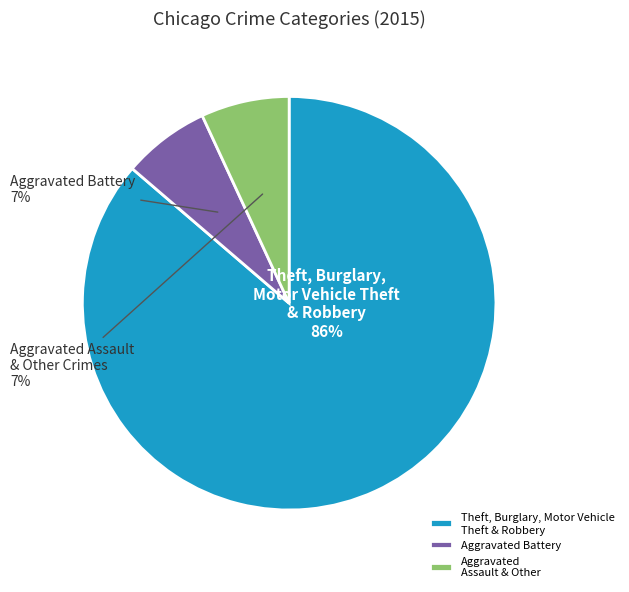

Which category has the biggest portion of the pie?

Theft, Burglary, Motor Vehicle Theft & Robbery